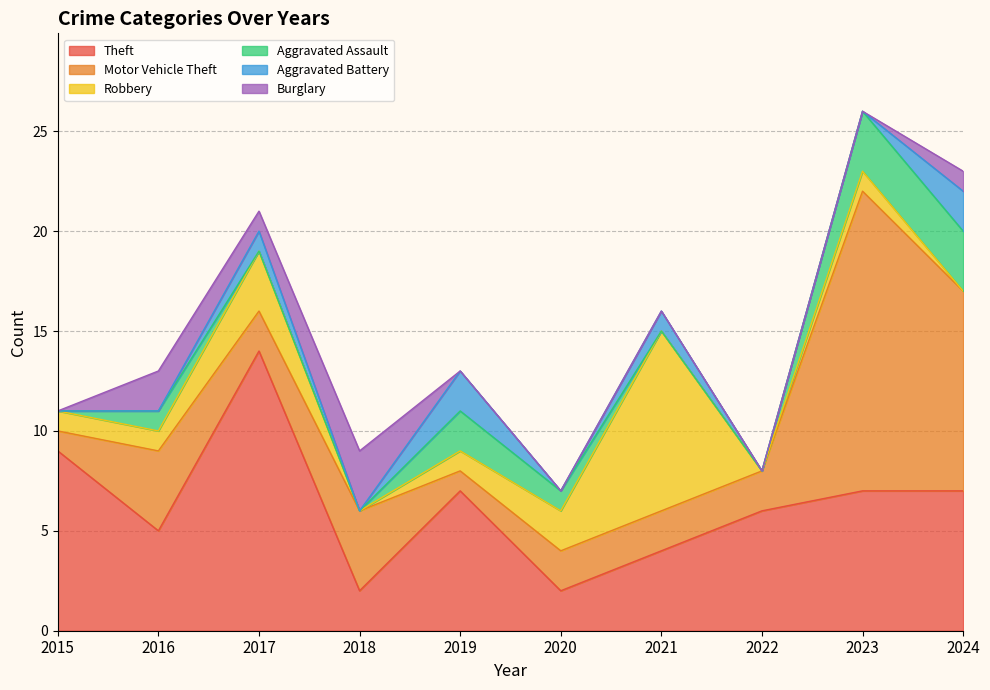

List the series in order of their peak value, lowest first.

Aggravated Battery, Aggravated Assault, Burglary, Robbery, Theft, Motor Vehicle Theft